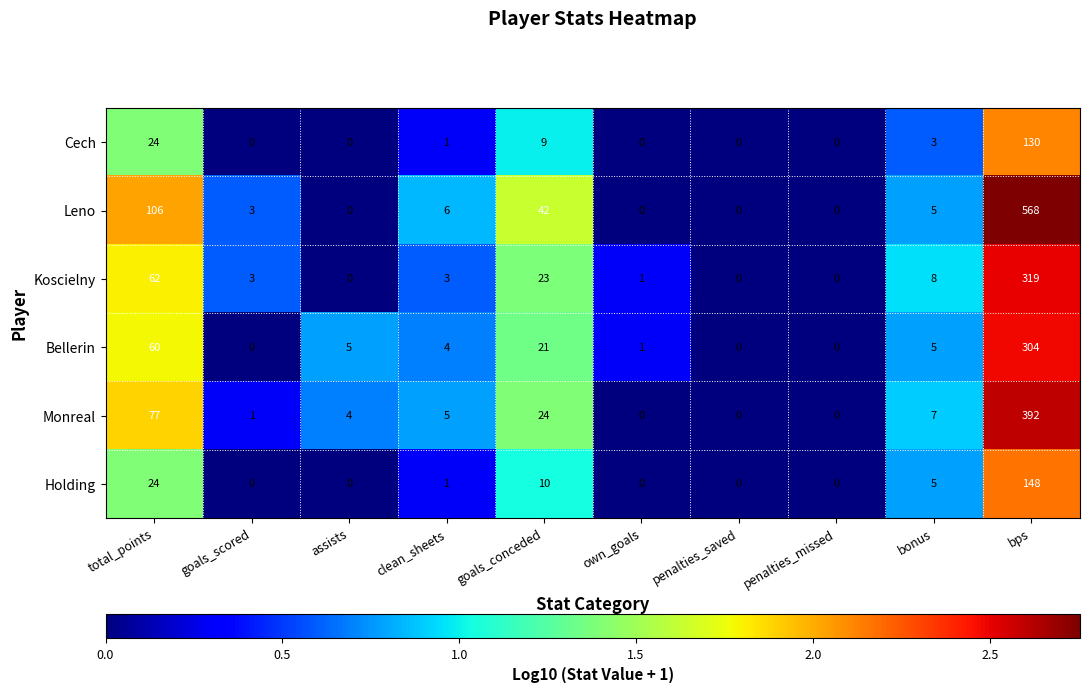

What is the total value across all series at clean_sheets?

20